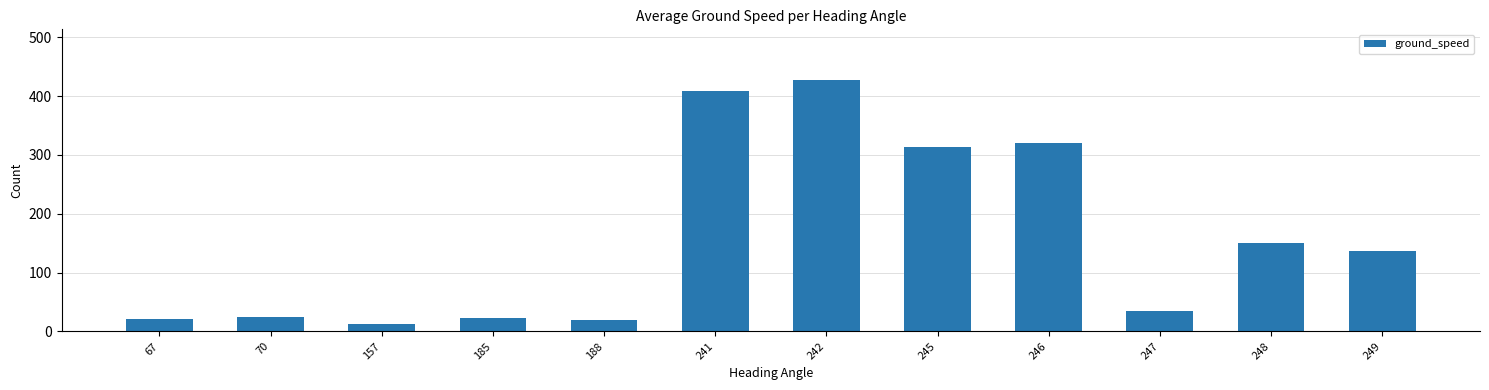

What is the difference between the values at 185 and 246?

299.1